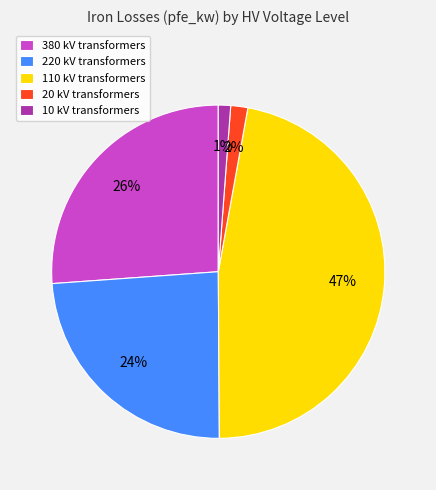

To the nearest percent, what is the difference between the largest and smallest slice percentages?

46%